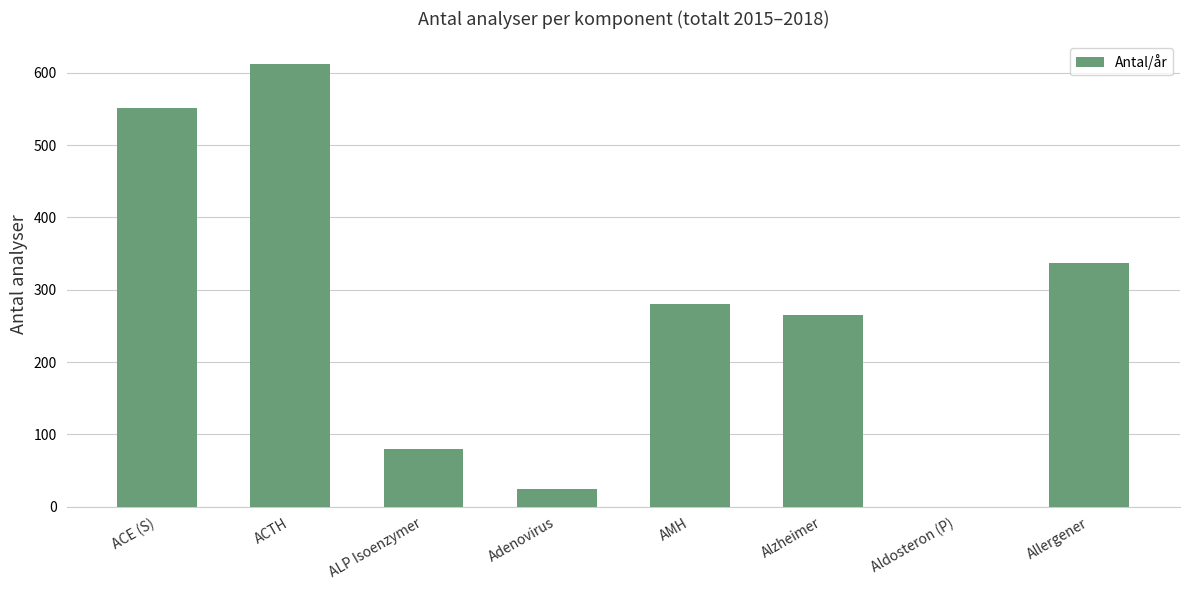

How many distinct data groups are displayed?

1